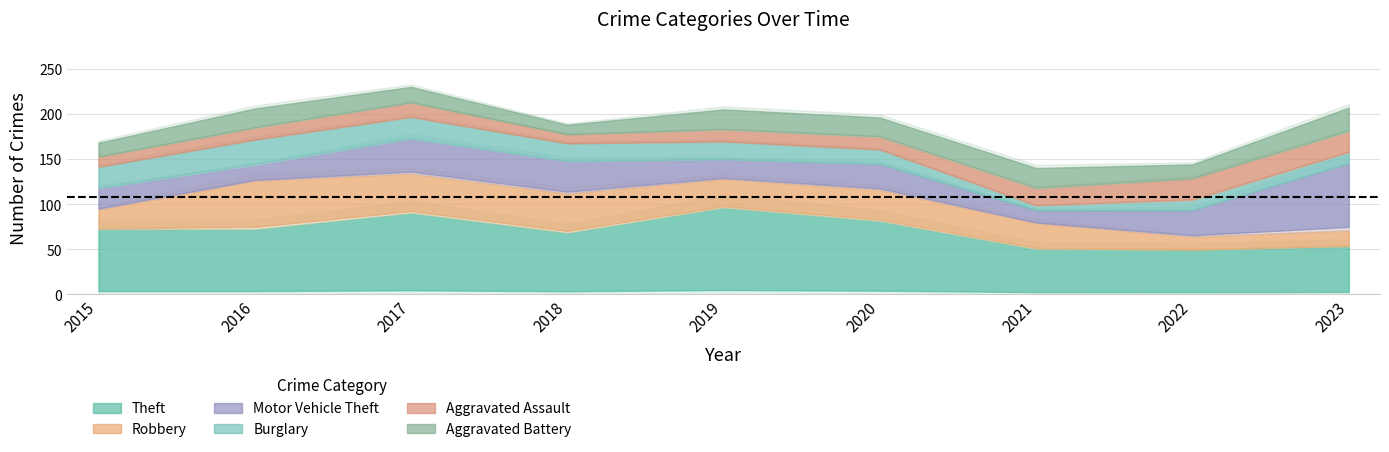

Read the Theft value at 2016, to the nearest 5.

70